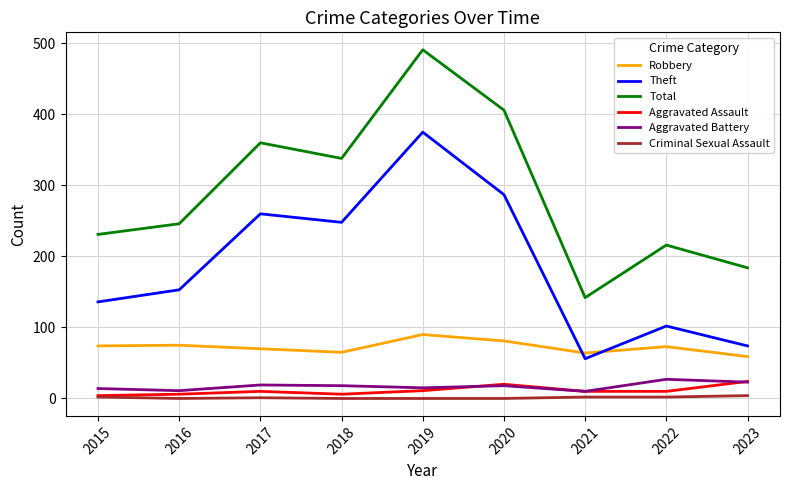

At how many categories does at least one series exceed 26?

9